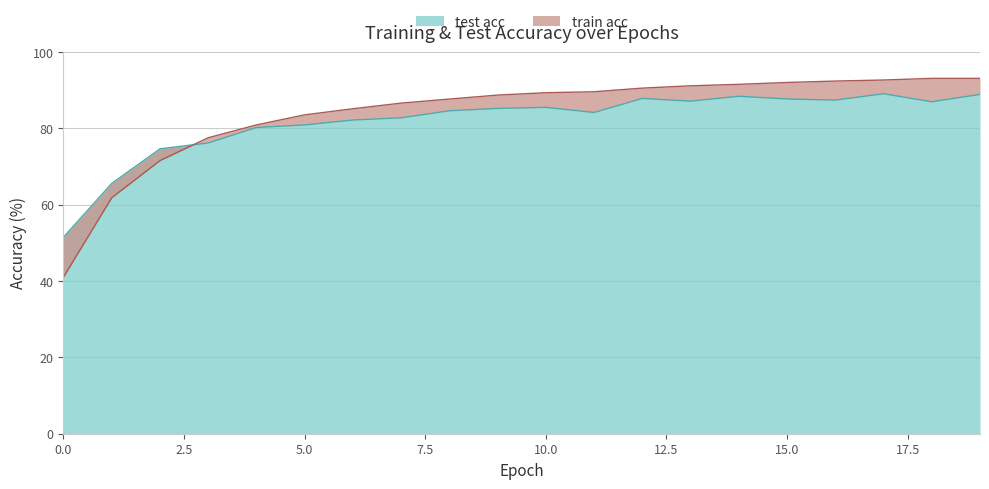

Reading right to left, extract all data points from this chart.

train acc: 19=93.1	18=93.1	17=92.7	16=92.4	15=92.0	14=91.6	13=91.2	12=90.6	11=89.6	10=89.4	9=88.7	8=87.7	7=86.6	6=85.2	5=83.6	4=80.9	3=77.6	2=71.6	1=61.8	0=41.0
test acc: 19=88.9	18=87.0	17=89.1	16=87.4	15=87.7	14=88.4	13=87.2	12=87.9	11=84.2	10=85.5	9=85.2	8=84.6	7=82.8	6=82.2	5=80.9	4=80.2	3=76.2	2=74.7	1=65.6	0=51.5